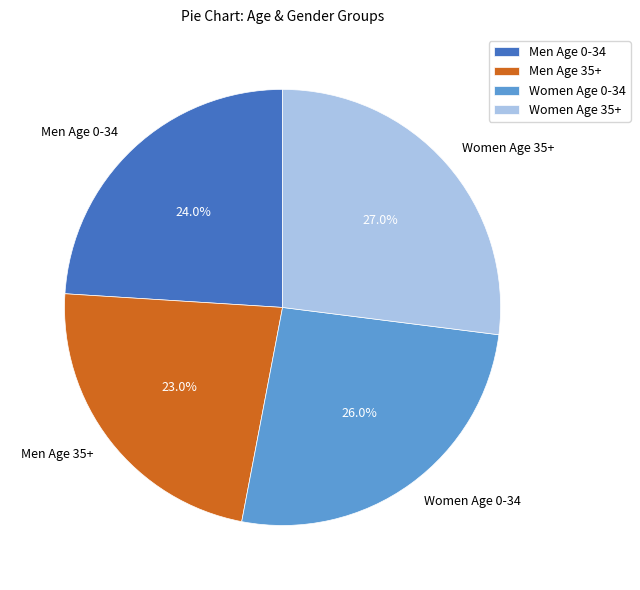

Is Men Age 0-34 the majority of the pie?

No